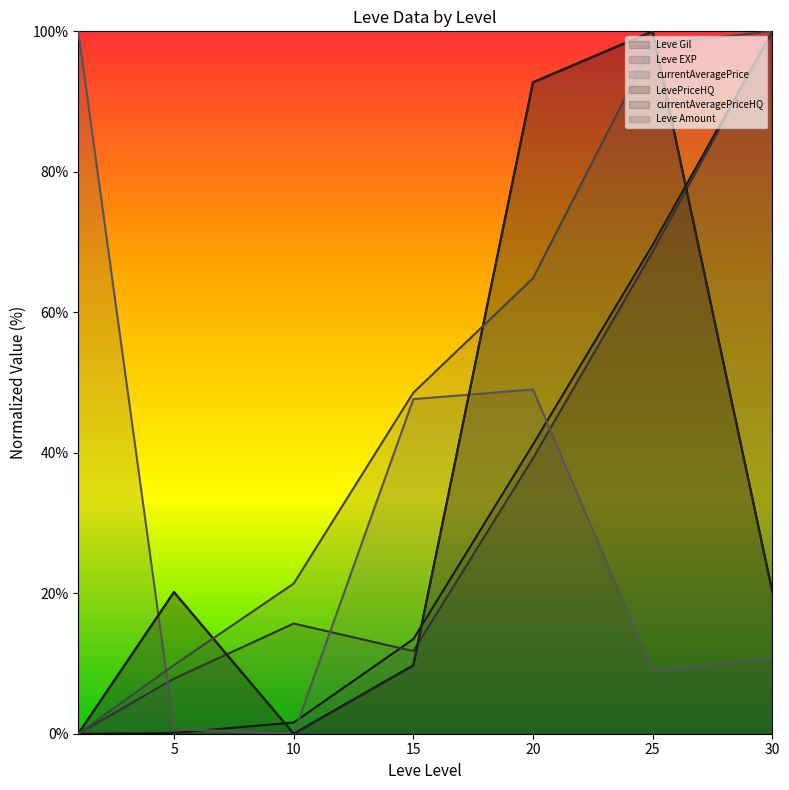

Between 5 and 10, which series saw the biggest shift?

LevePriceHQ